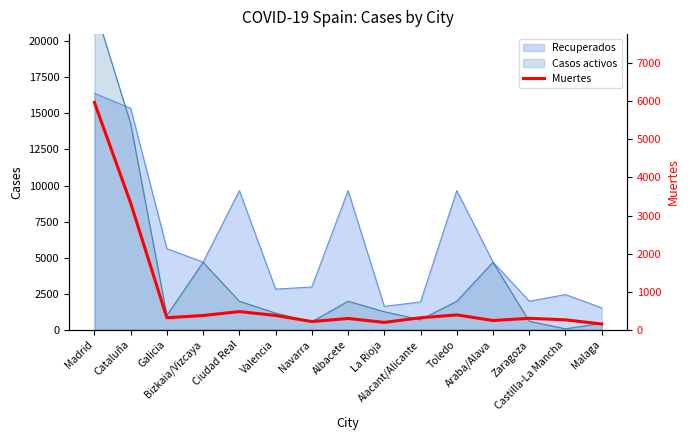

What is the minimum value shown in the chart?

154